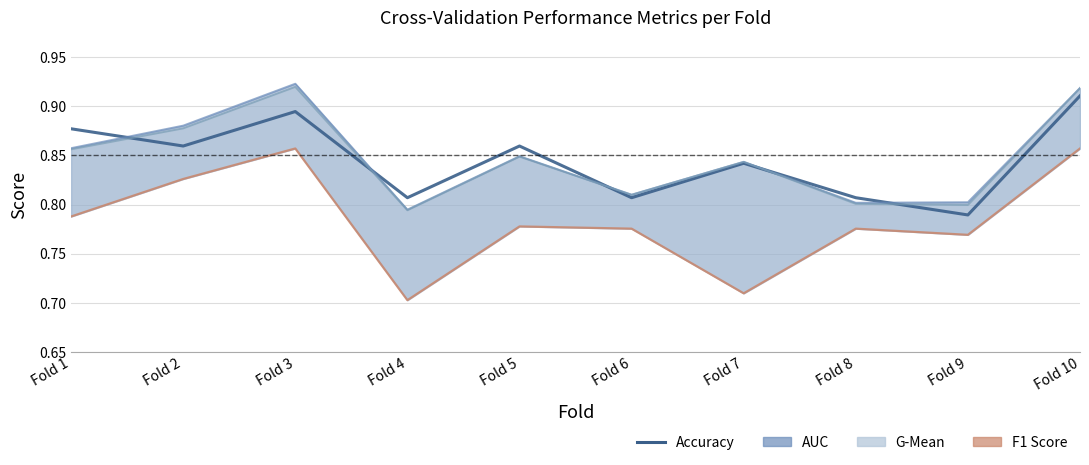

In accuracy, how many points are lower than both neighbors (excluding endpoints)?

4